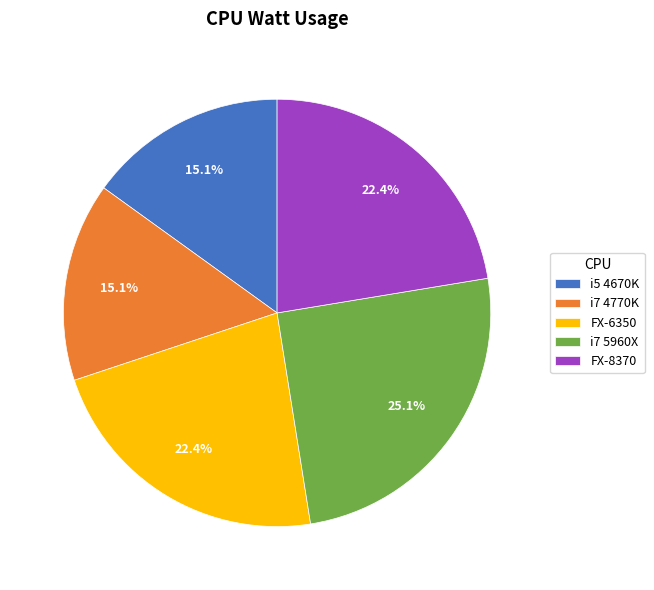

To the nearest percent, what is the difference between the largest and smallest slice percentages?

10%